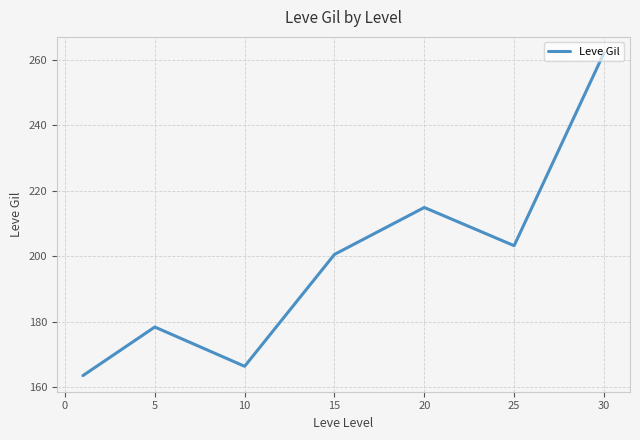

What is the smallest value displayed?

163.5